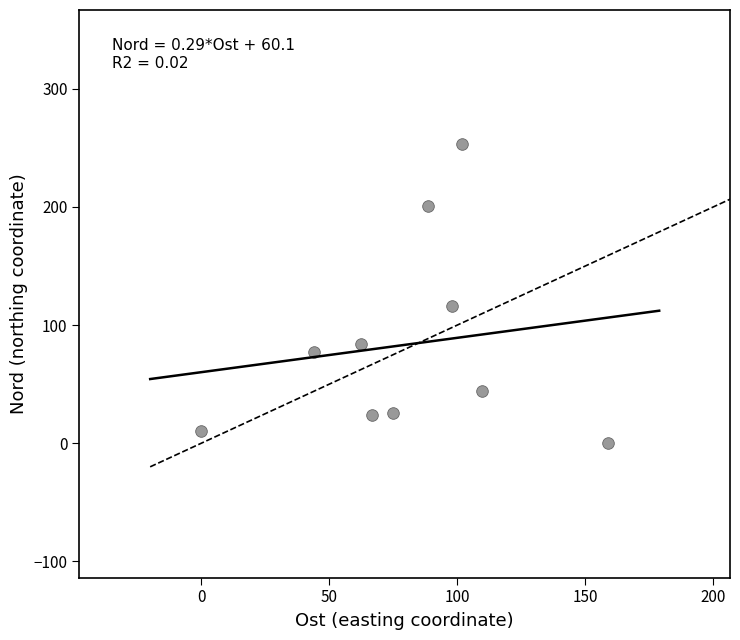

What is the average X value?

80.4